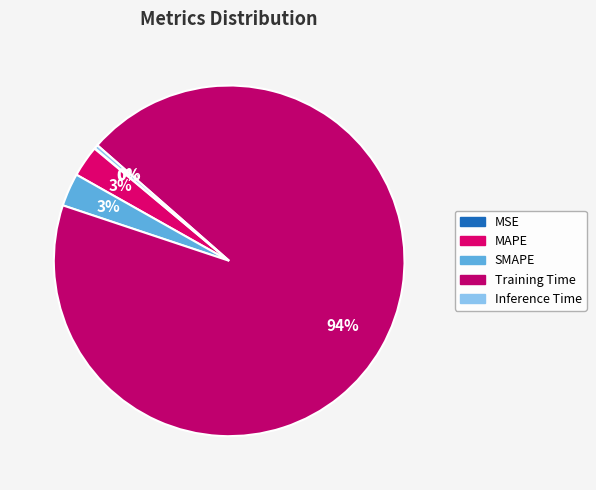

Is there a majority slice in this chart?

Yes